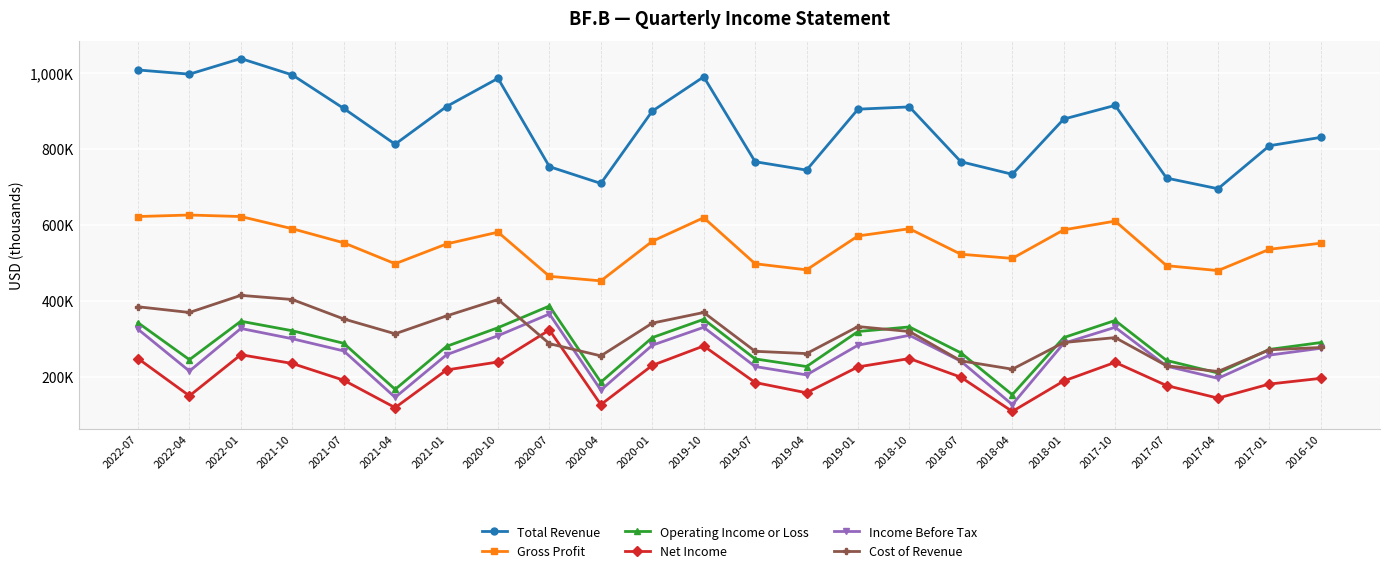

Which series has the widest spread of values?

Total Revenue